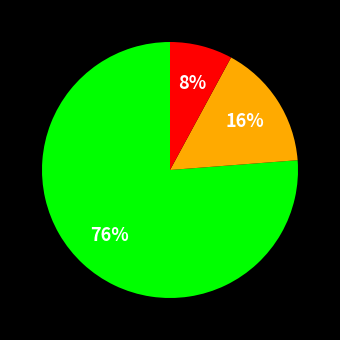

How many segments does this pie chart have?

3